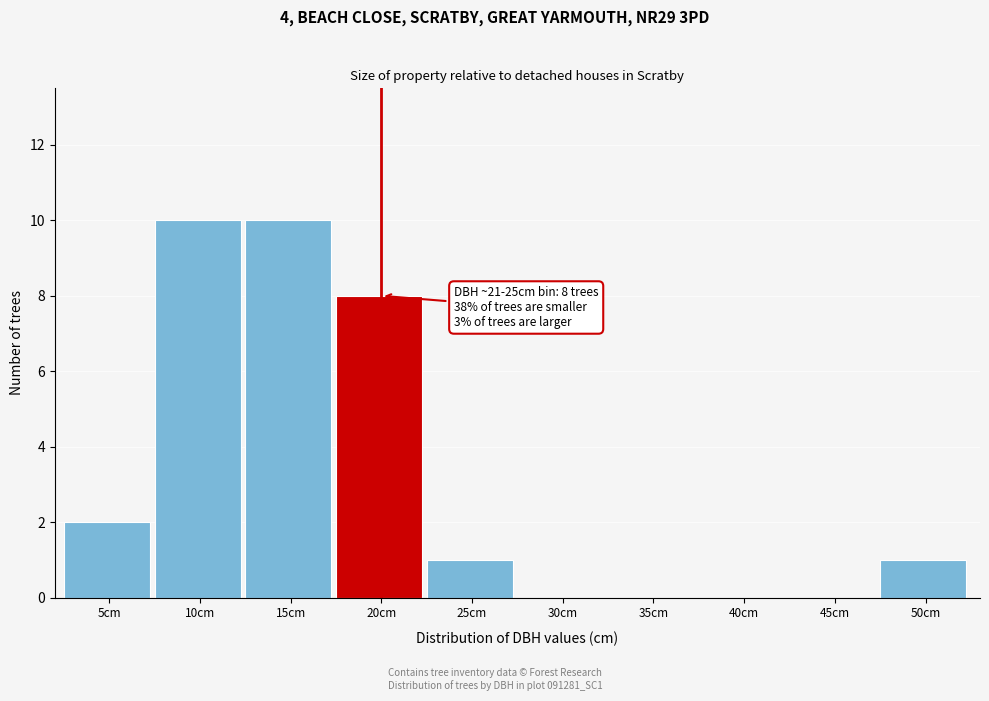

Reading left to right, extract all data points from this chart.

5cm=2	10cm=10	15cm=10	20cm=8	25cm=1	30cm=0	35cm=0	40cm=0	45cm=0	50cm=1